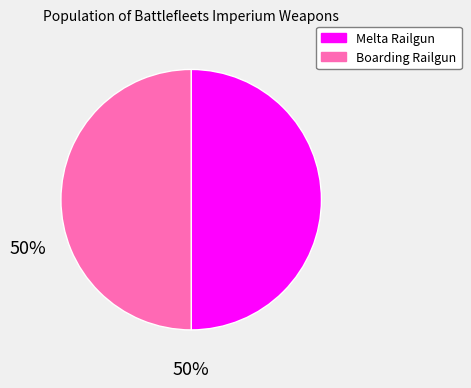

How many segments does this pie chart have?

2